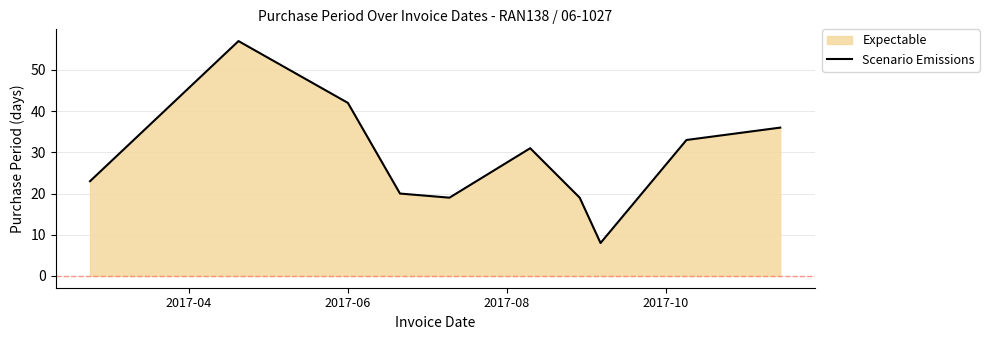

What is the greatest value displayed?

57